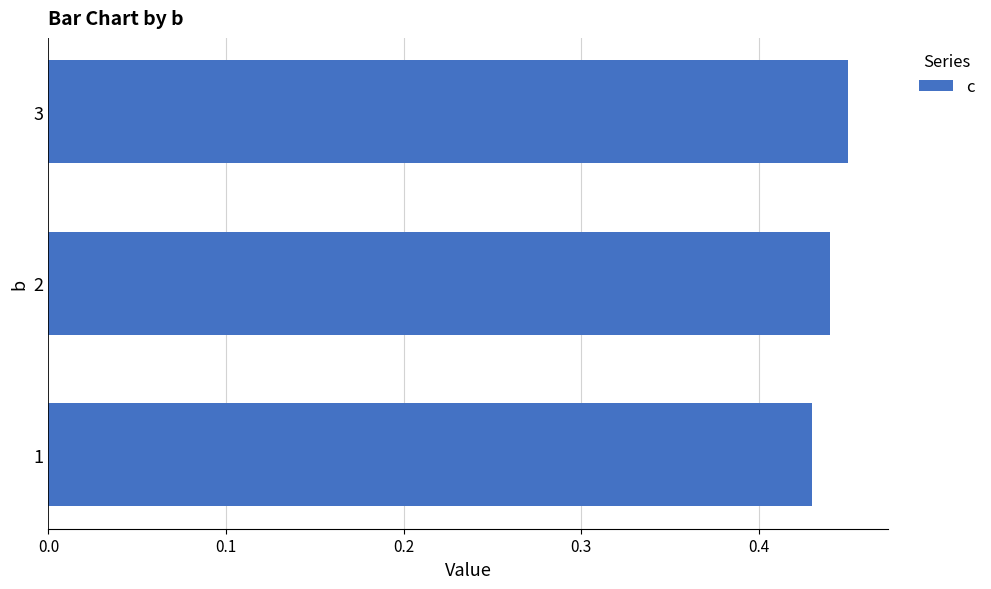

The chart shows a value of 0.3 at 1. True or false?

False